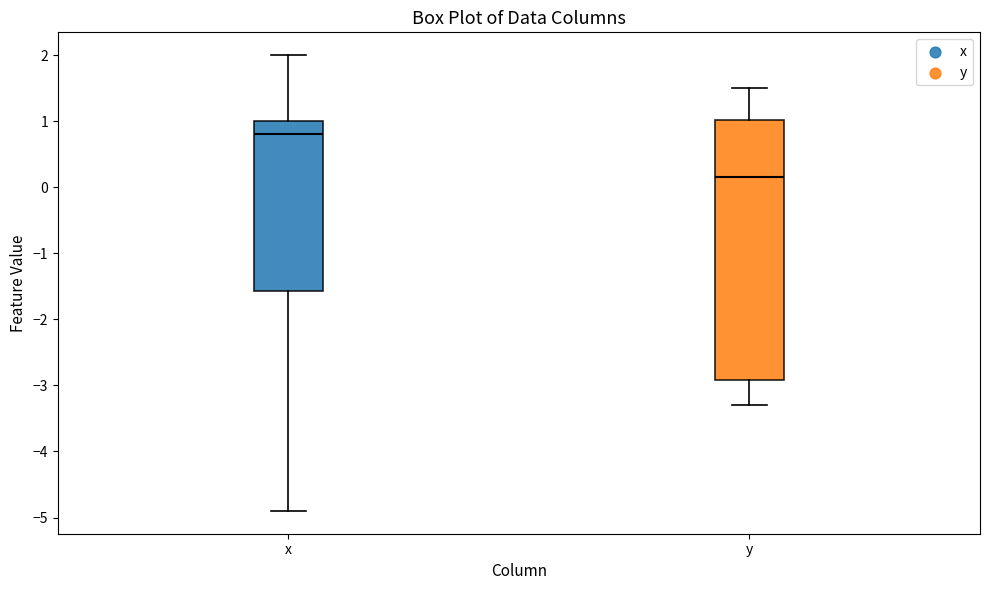

Reading left to right, transcribe this box plot: for each box, give where its median line is, the range the box spans, and where its two whiskers end, as read against the y-axis. The values are not printed on the chart, so give them approximately, as read against the axis.

x: median 0.8, box -1.6 to 1.0, whiskers -4.9 to 2.0
y: median 0.2, box -2.9 to 1.0, whiskers -3.3 to 1.5